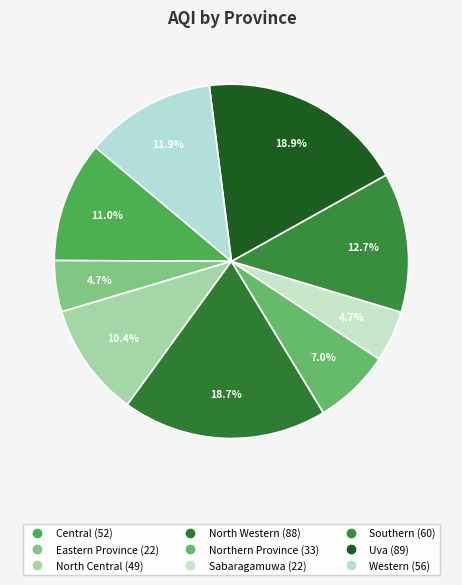

To the nearest percent, what portion does Western represent?

12%